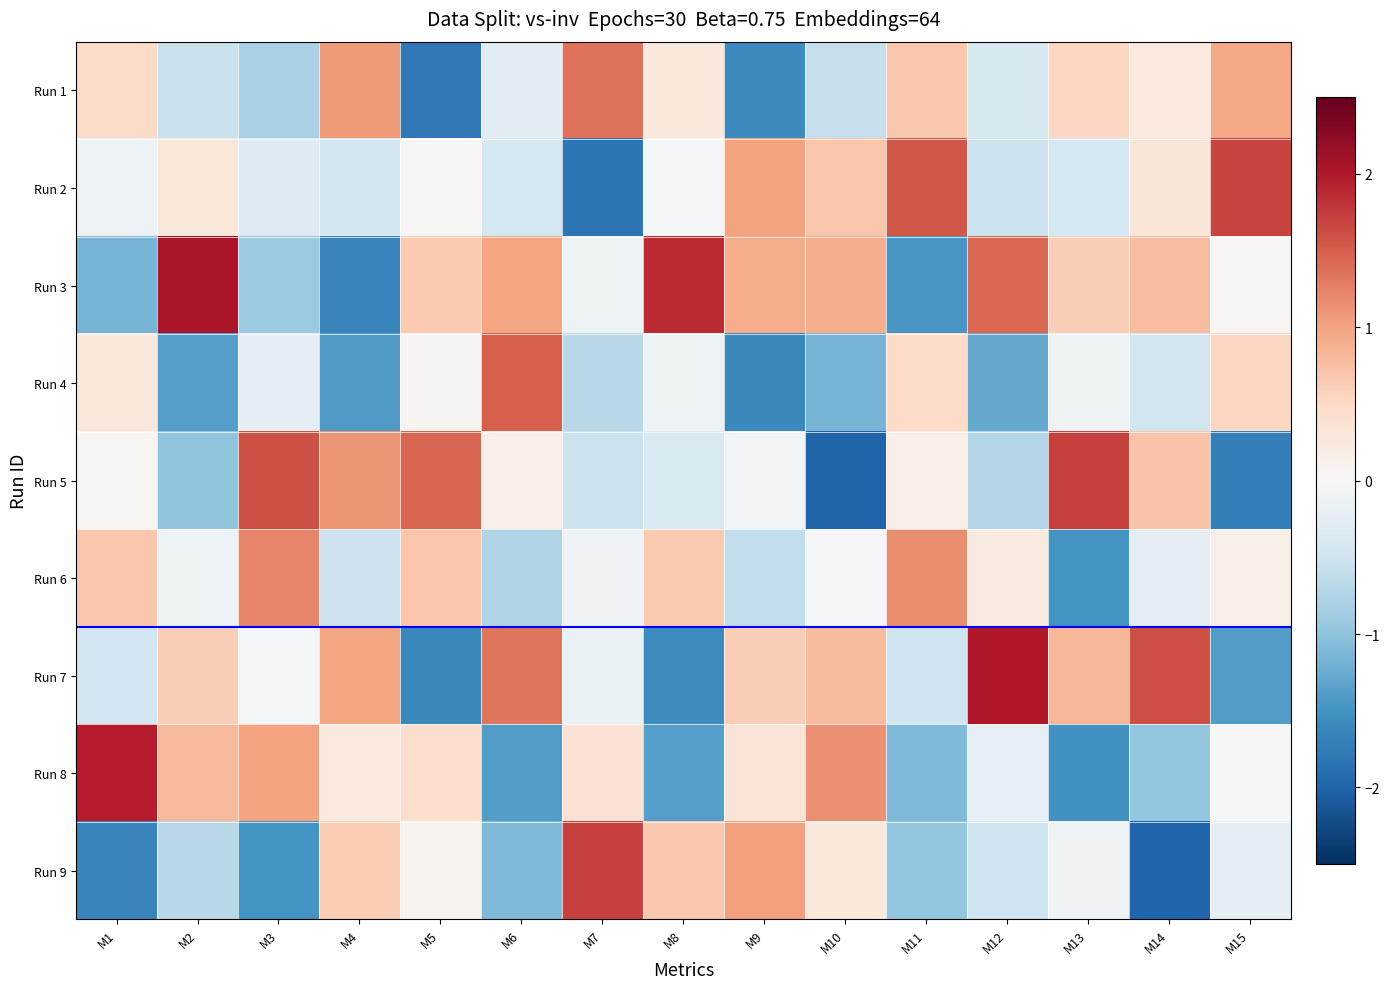

At M11, list the series in order from largest to smallest.

Run 2, Run 6, Run 1, Run 4, Run 5, Run 7, Run 9, Run 8, Run 3